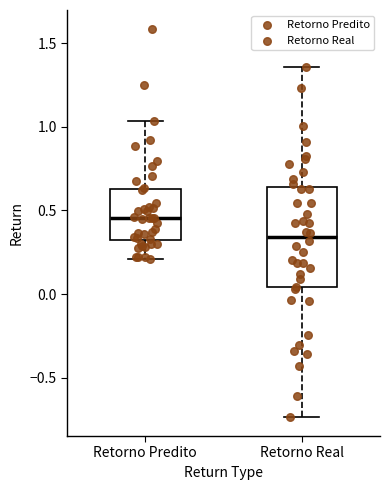

Reading left to right, read every box against the y-axis: the position of its median line, the range the box covers, and the ends of its whiskers. The values are not printed on the chart, so give them approximately, as read against the axis.

Retorno Predito: median 0.45, box 0.30 to 0.65, whiskers 0.20 to 1.05
Retorno Real: median 0.35, box 0.05 to 0.65, whiskers -0.75 to 1.35